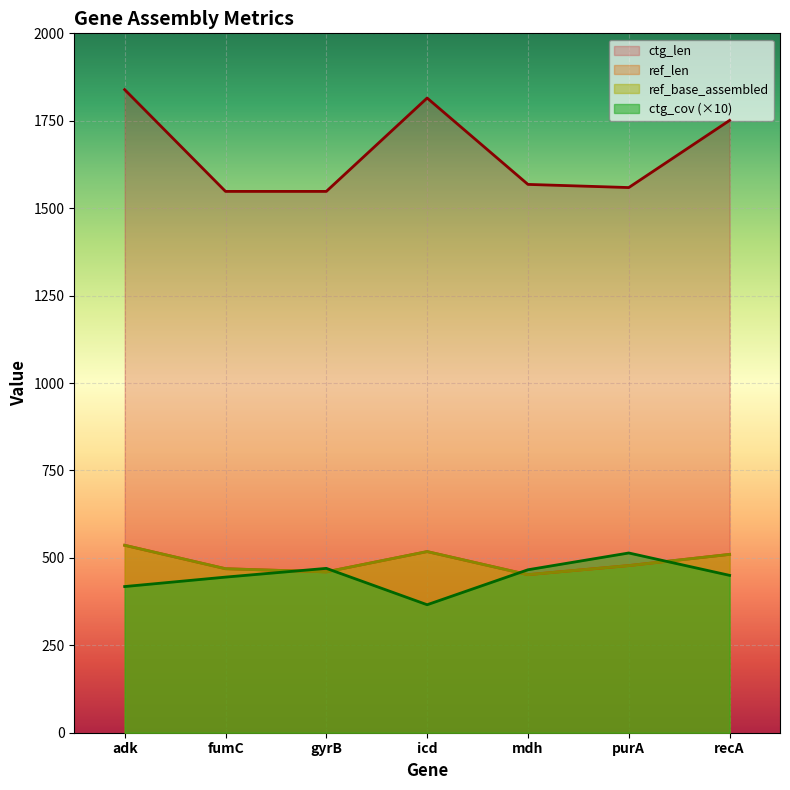

What is the approximate value of ref_base_assembled at mdh, to the nearest 10?

450